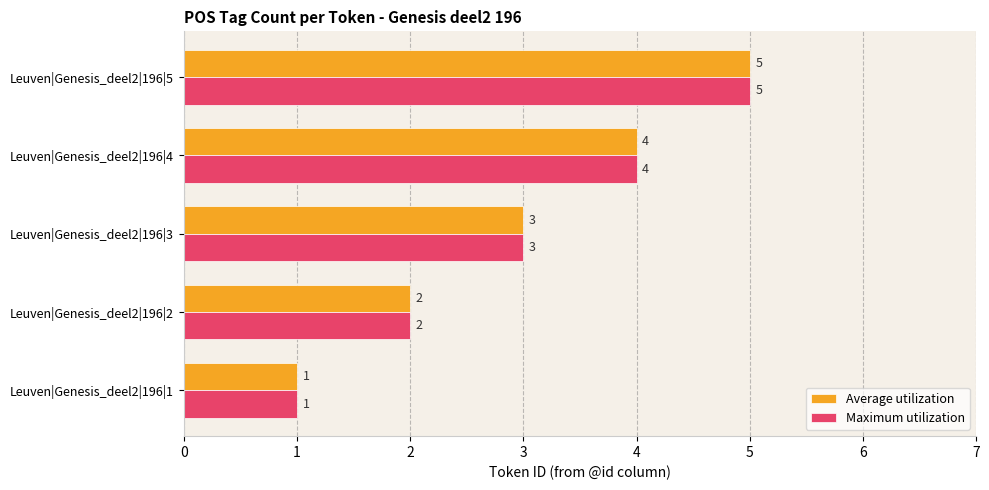

Is it true that Maximum utilization equals 4 at Leuven|Genesis_deel2|196|4?

True